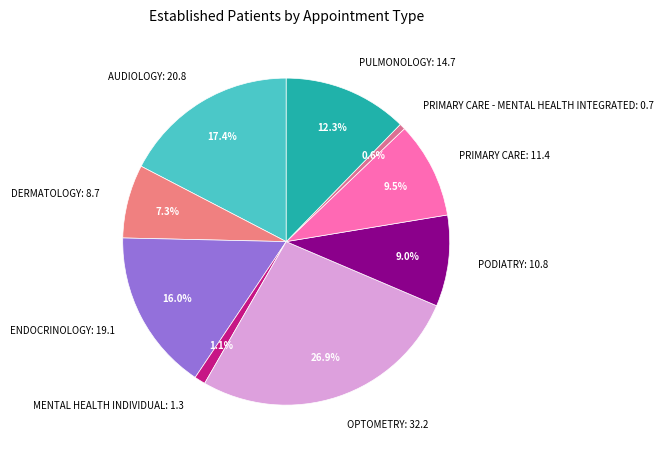

Between OPTOMETRY: 32.2 and PODIATRY: 10.8, which is larger?

OPTOMETRY: 32.2